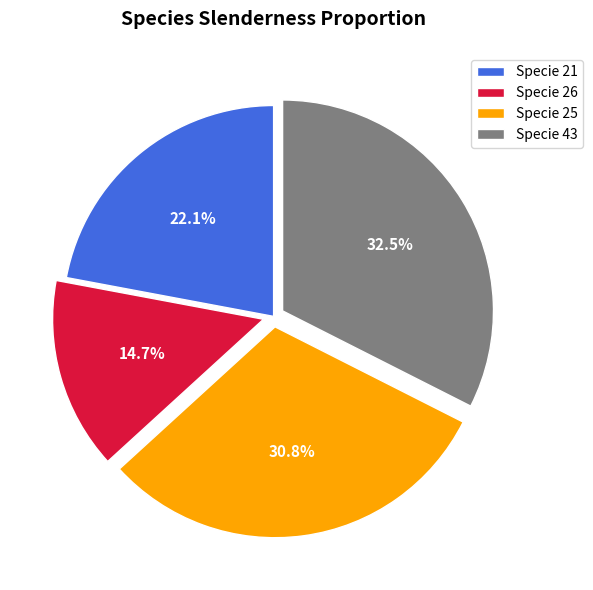

Is Specie 43 the majority of the pie?

No